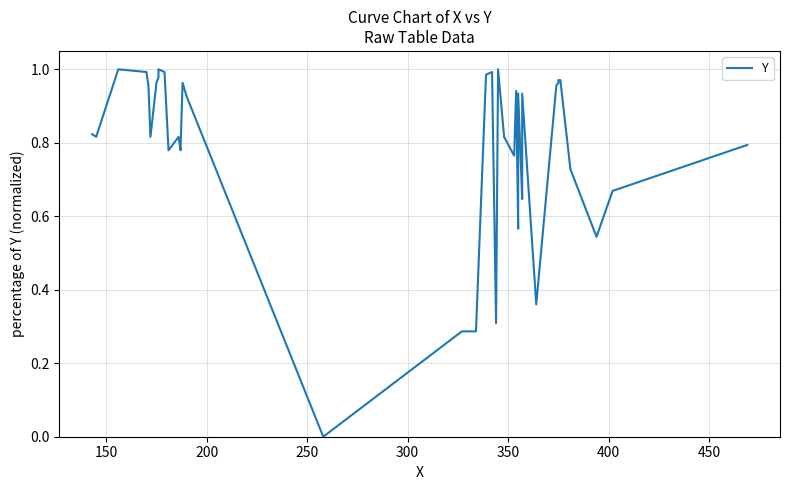

How many values are above zero?

39